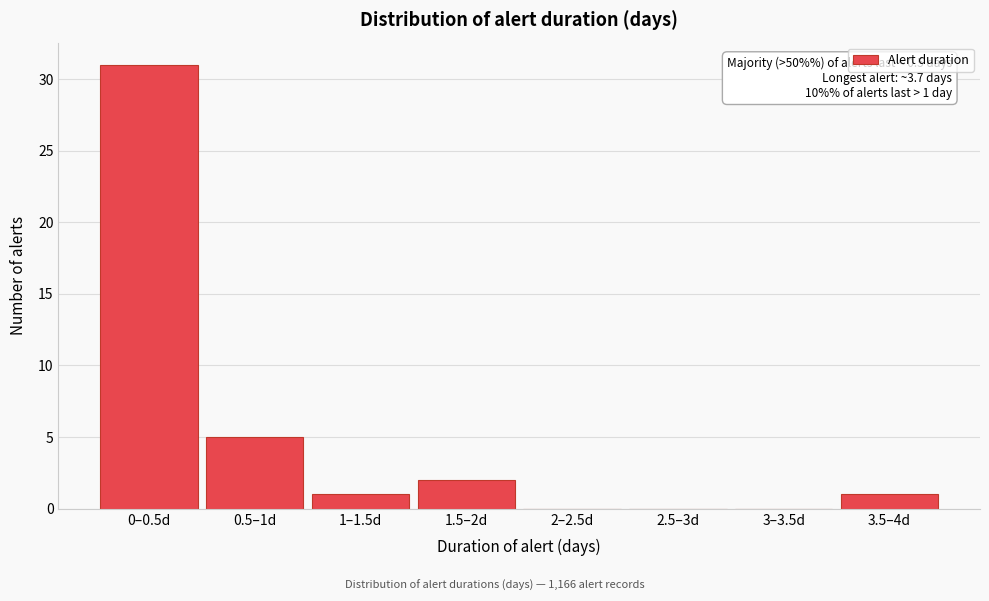

Reading right to left, extract all data points from this chart.

3.5–4d=1	3–3.5d=0	2.5–3d=0	2–2.5d=0	1.5–2d=2	1–1.5d=1	0.5–1d=5	0–0.5d=31